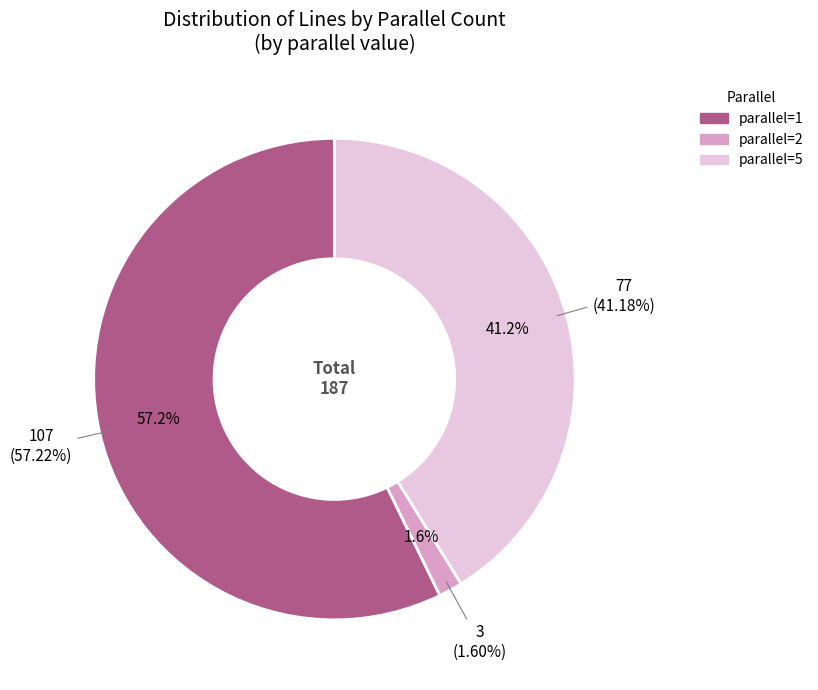

Rank the categories by value from highest to lowest.

parallel_1, parallel_5, parallel_2